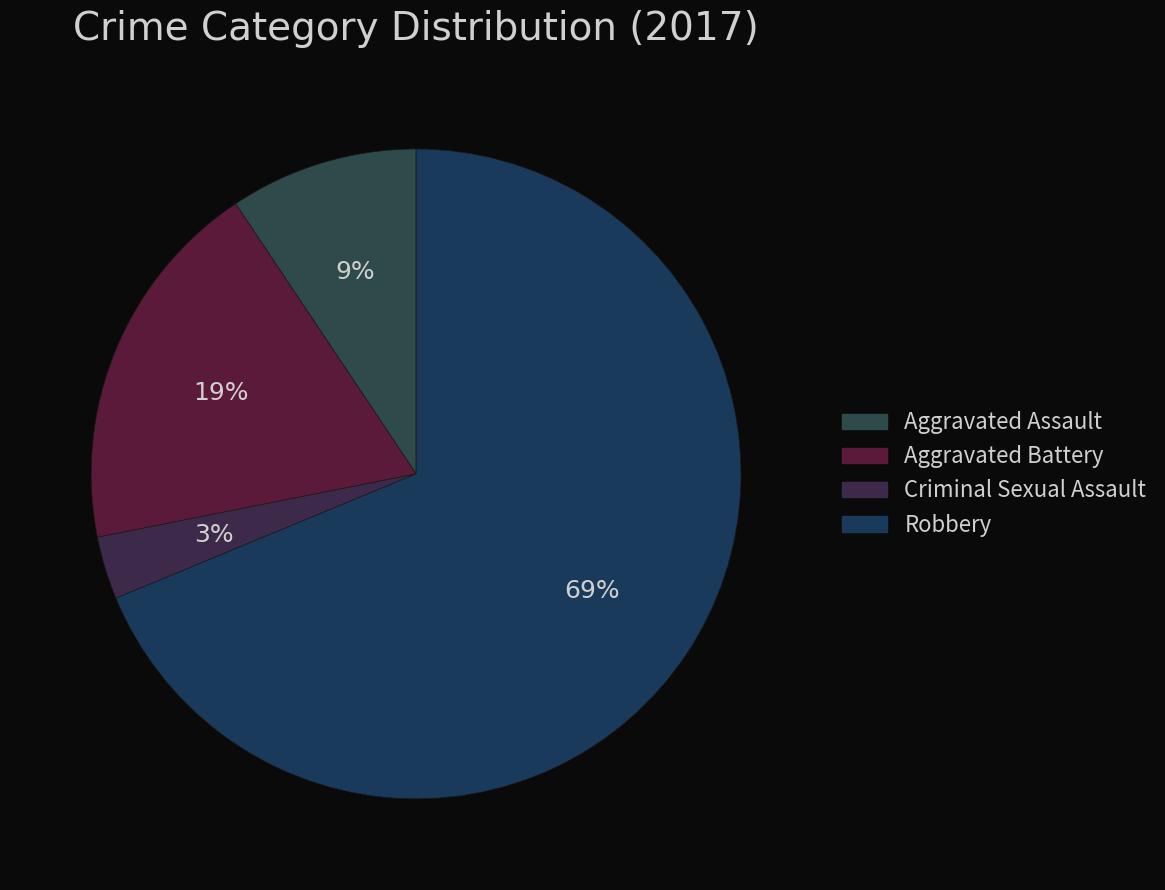

True or false: Criminal Sexual Assault accounts for 1% of the total.

False